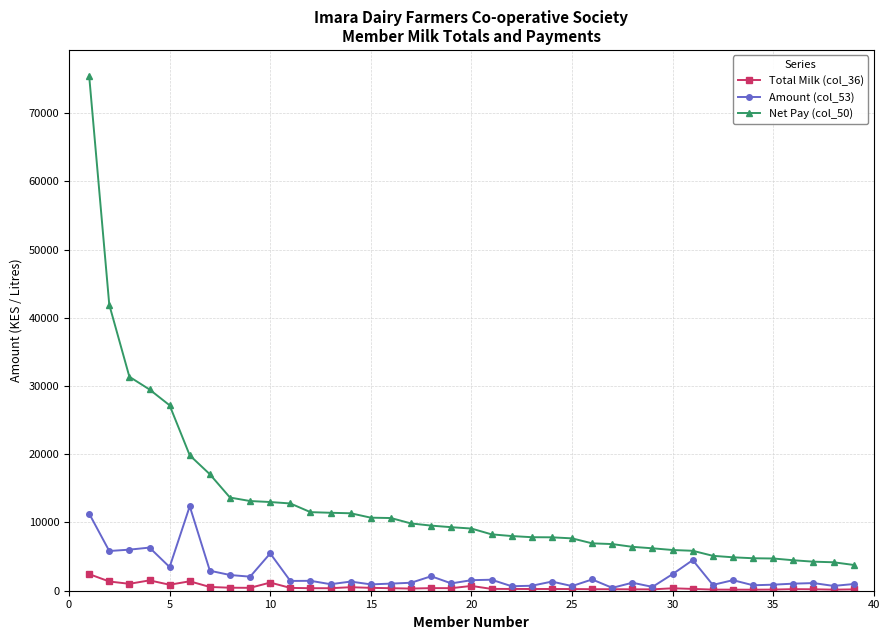

How many distinct data groups are displayed?

3